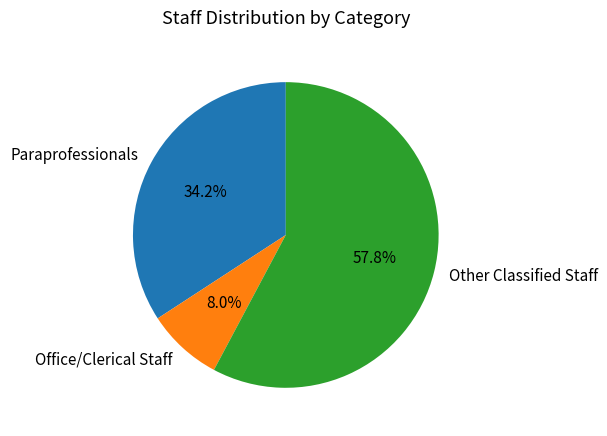

What is the ratio of the value at Paraprofessionals to the value at Other Classified Staff?

0.6